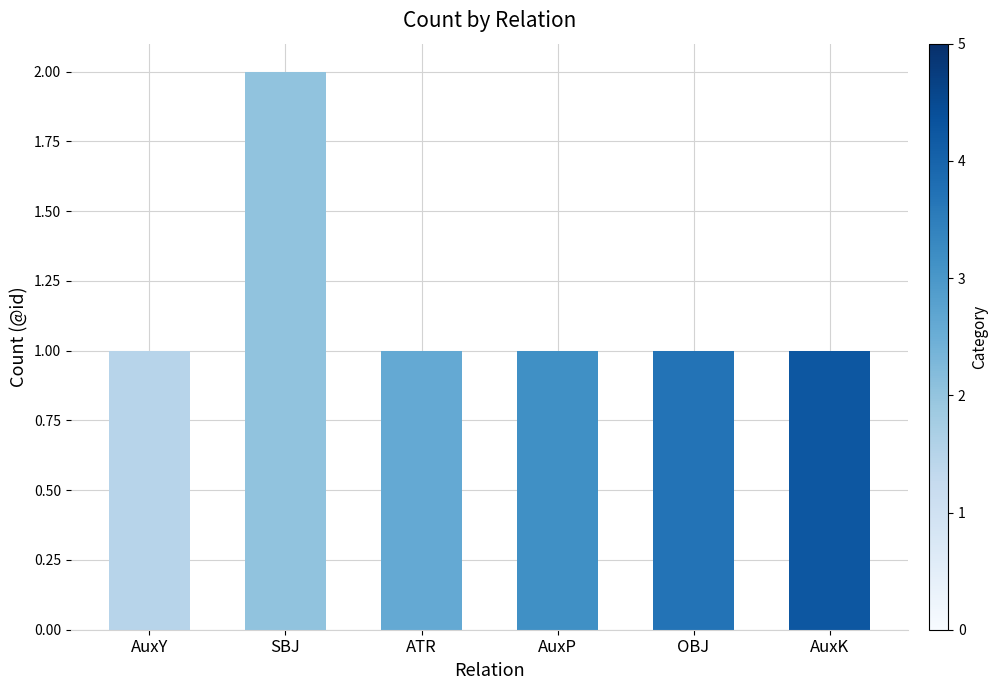

What is the difference between the values at SBJ and AuxK?

1